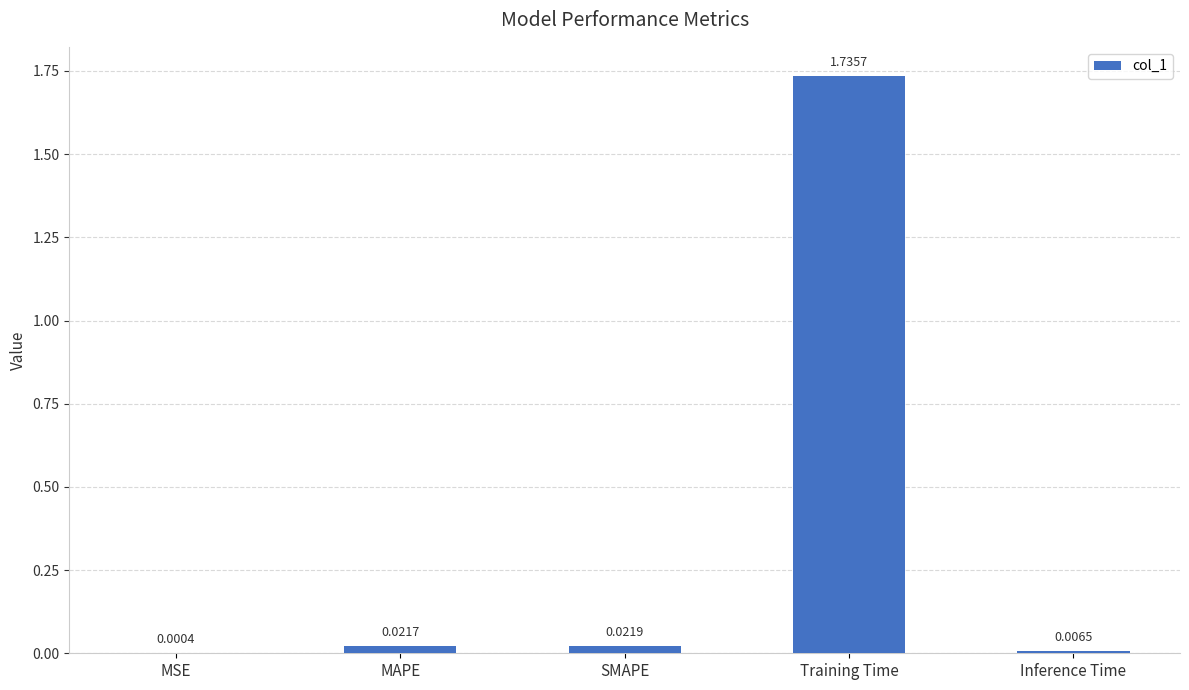

What is the change in value from MAPE to Training Time?

+1.7